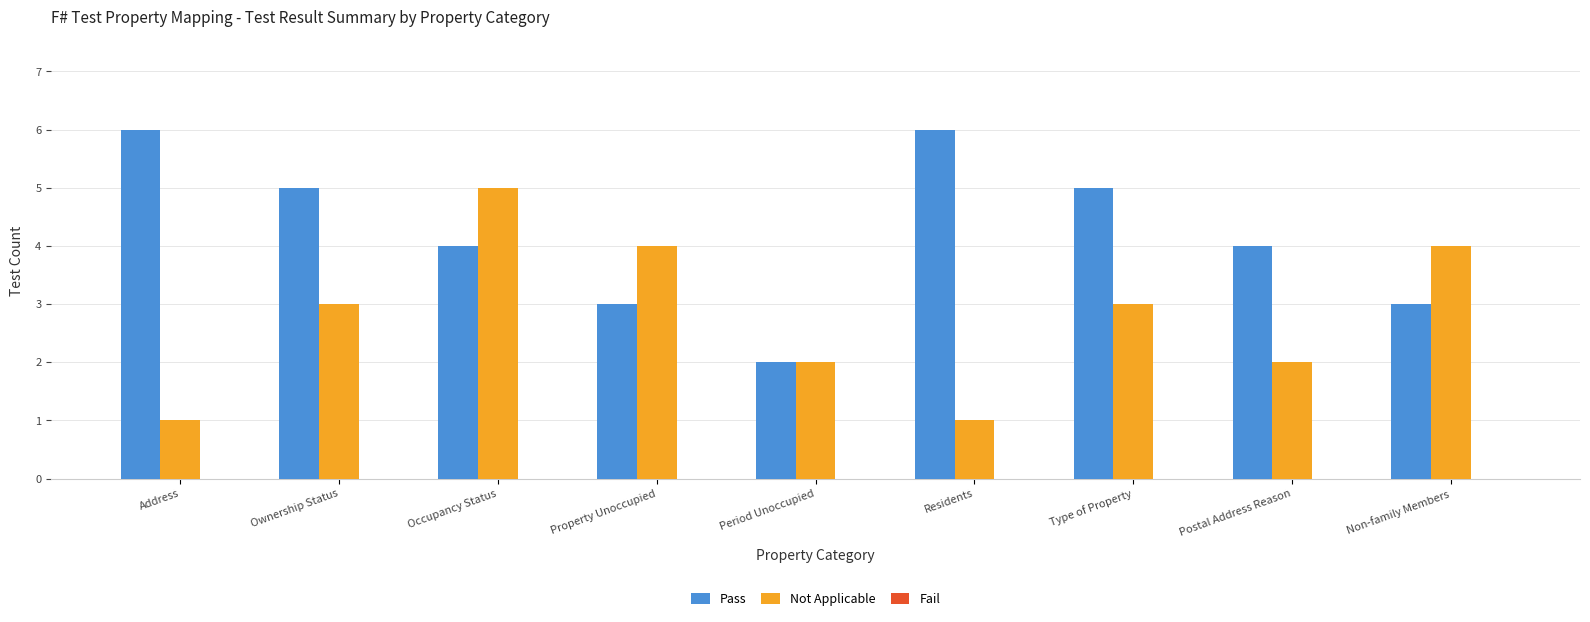

What is the greatest value displayed?

6